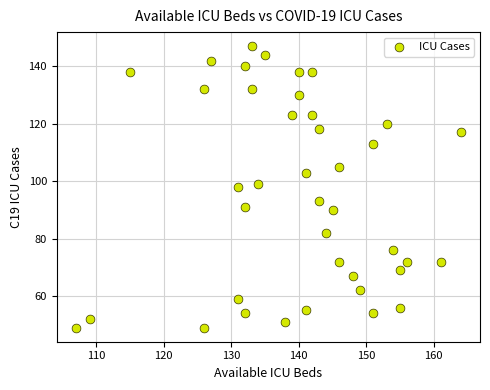

What is the range of X values (max minus min)?

57